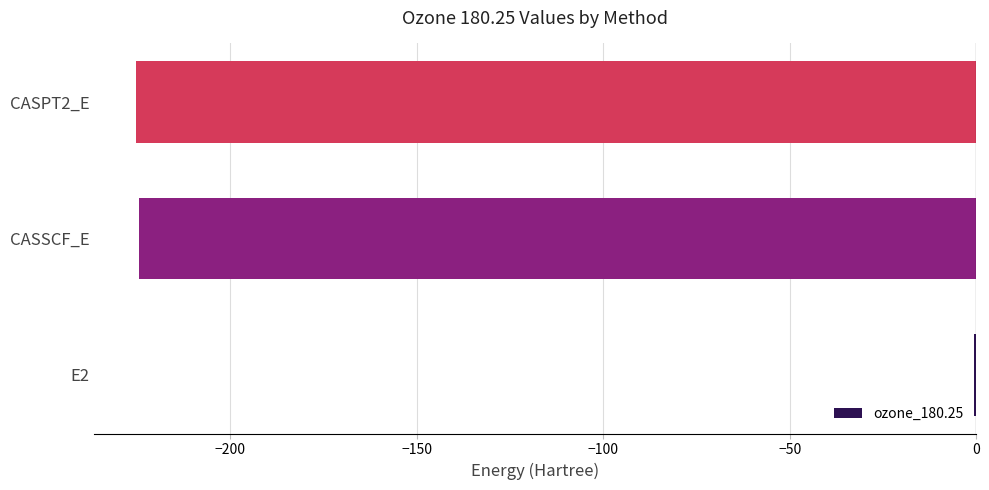

Is it true that the value at CASPT2_E is -140.0?

False